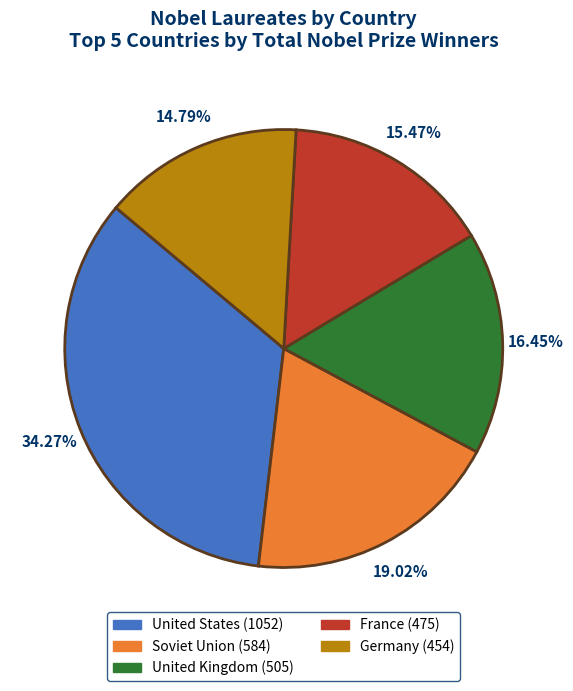

Approximately how many times larger is the value at France compared to Germany?

1.0